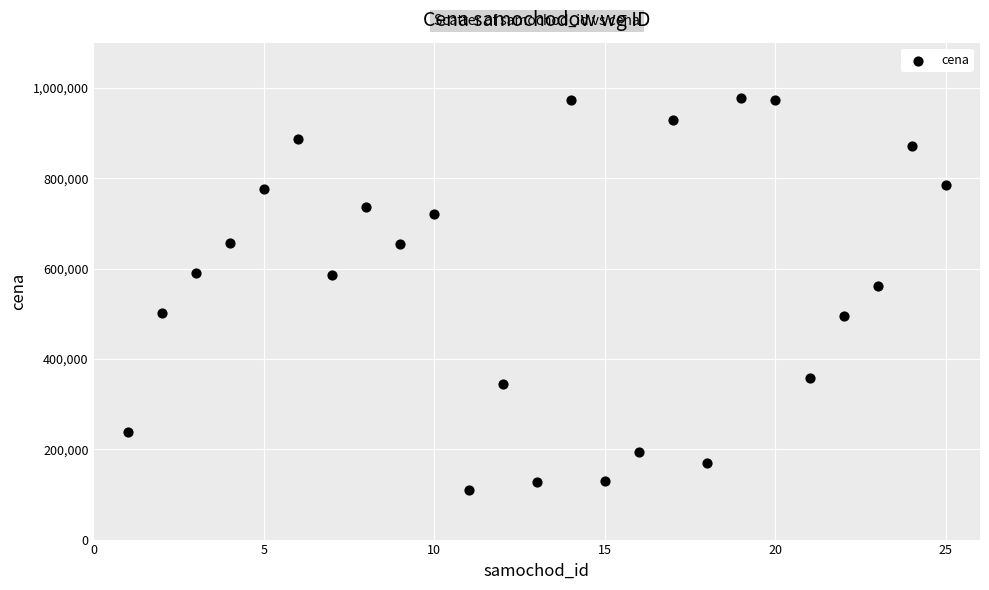

What is the range of X values (max minus min)?

24